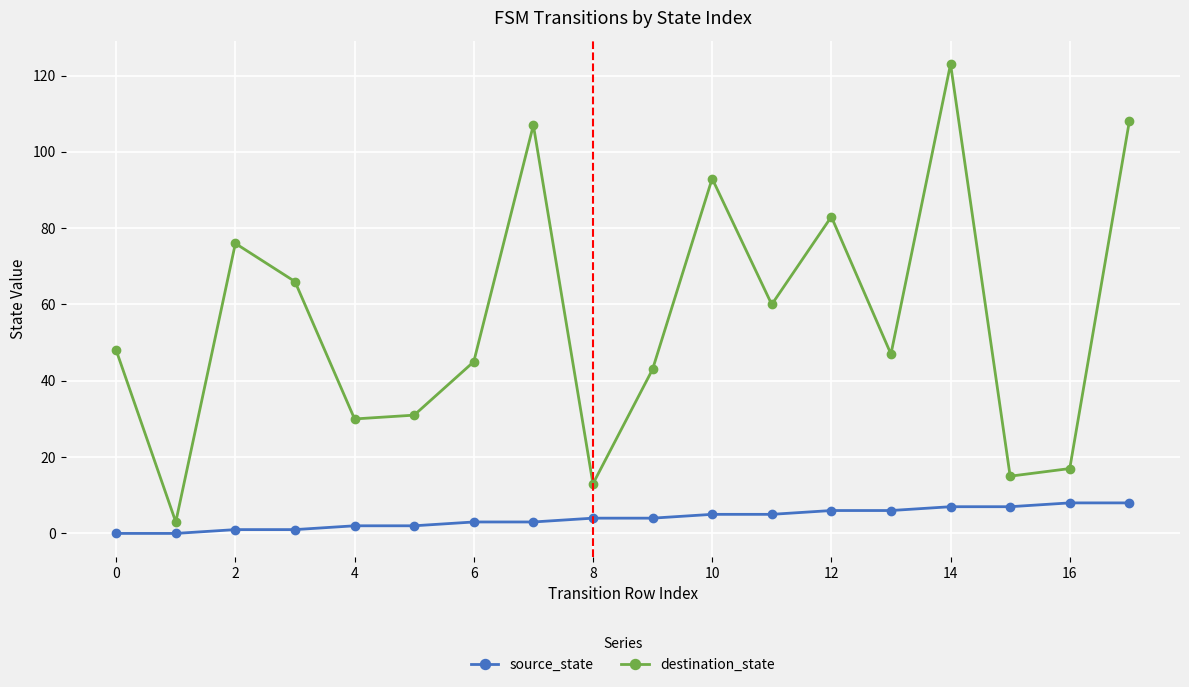

List the series in order of their overall mean, highest first.

destination_state, source_state